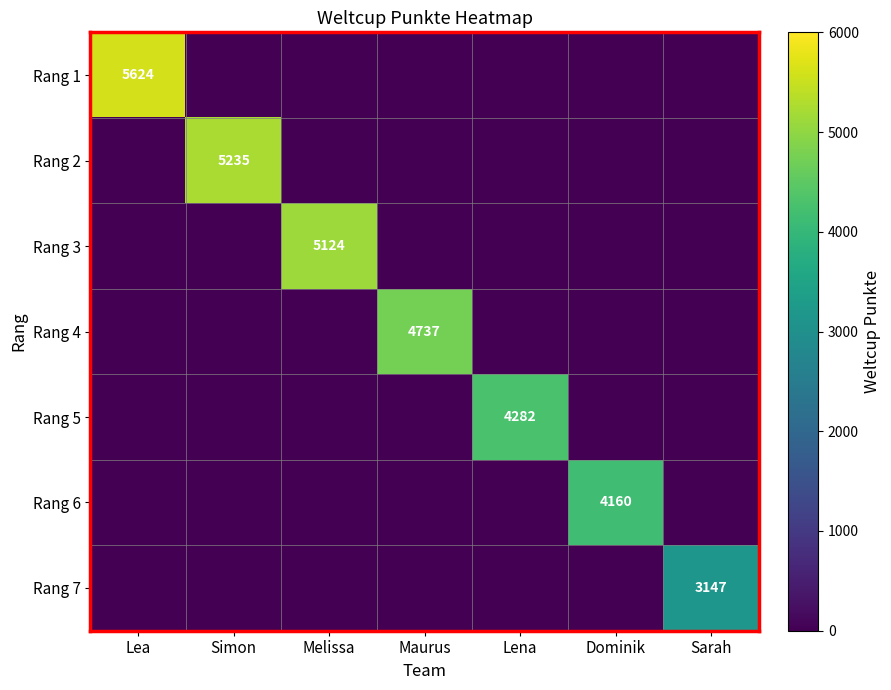

True or false: Rang 1 has a value of 9784 at Lea.

False